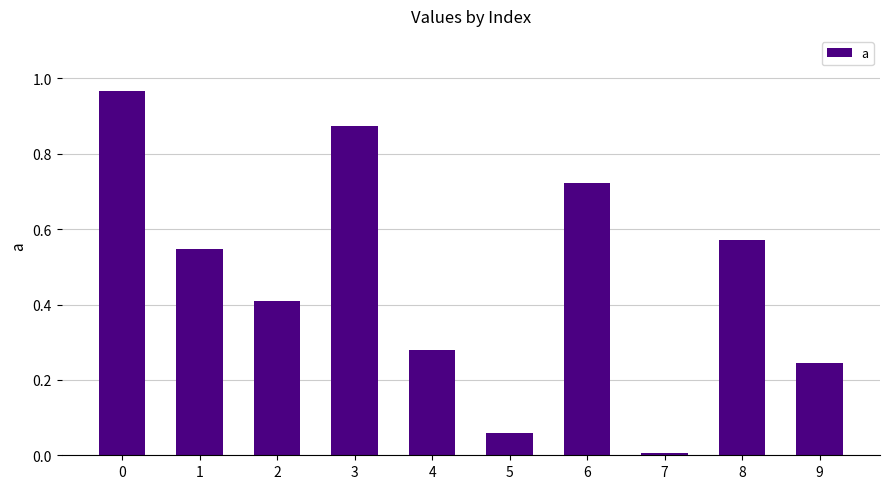

How many bars are there in total?

10